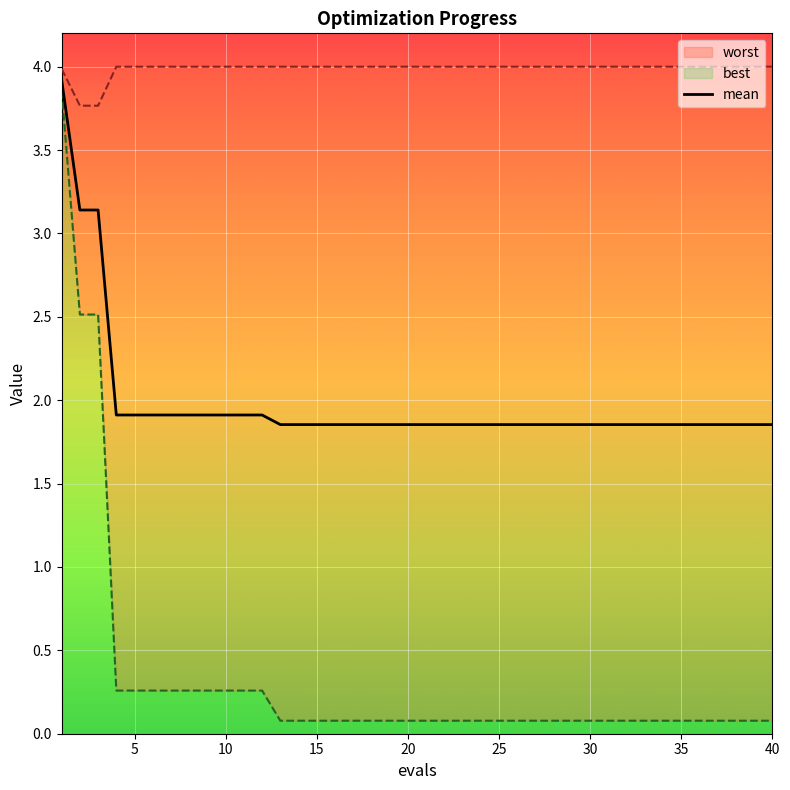

Rank the categories by mean value from lowest to highest.

13, 14, 15, 16, 17, 18, 19, 20, 21, 22, 23, 24, 25, 26, 27, 28, 29, 30, 31, 32, 33, 34, 35, 36, 37, 38, 39, 40, 4, 5, 6, 7, 8, 9, 10, 11, 12, 2, 3, 1